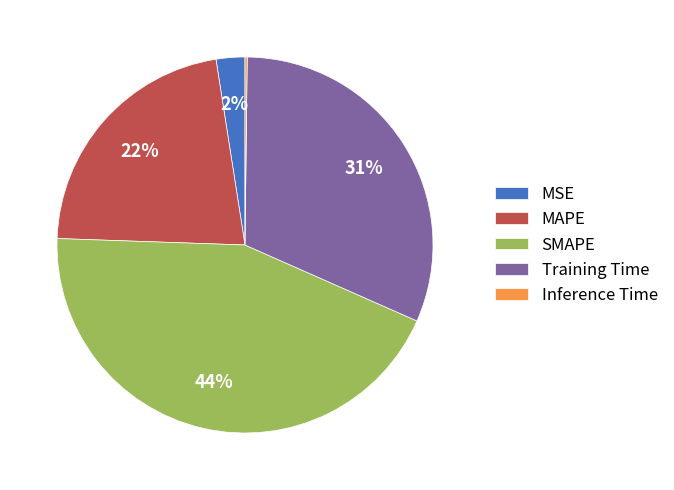

Between MAPE and MSE, which is larger?

MAPE